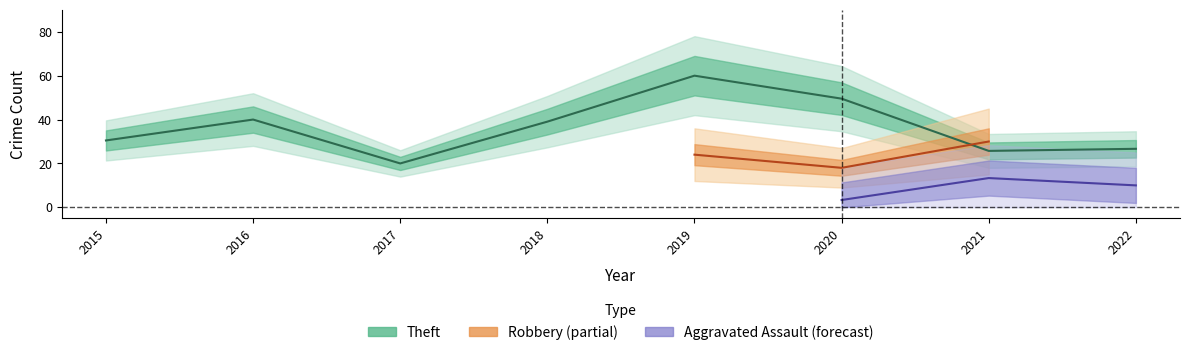

Is the value of Theft at 2017 greater than the value of Aggravated Assault at 2022?

Yes